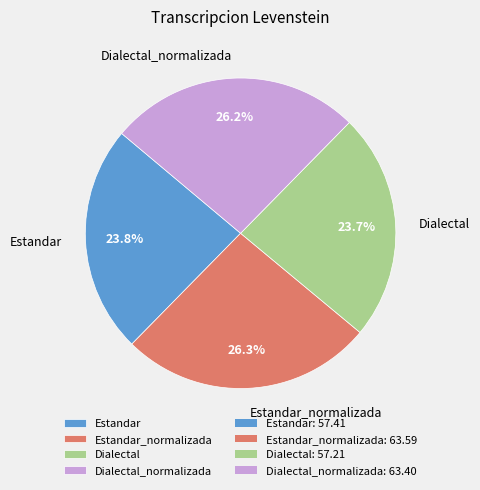

Does Dialectal_normalizada account for over 50% of the chart?

No